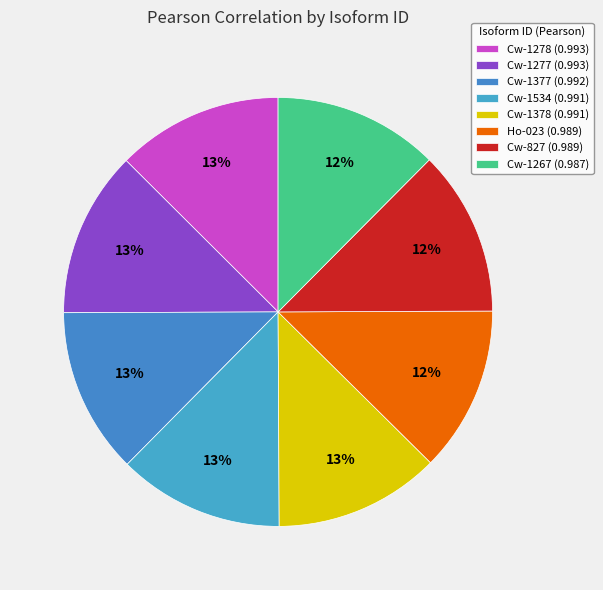

What is the total percentage of Cw-827 and Cw-1534?

25.0%